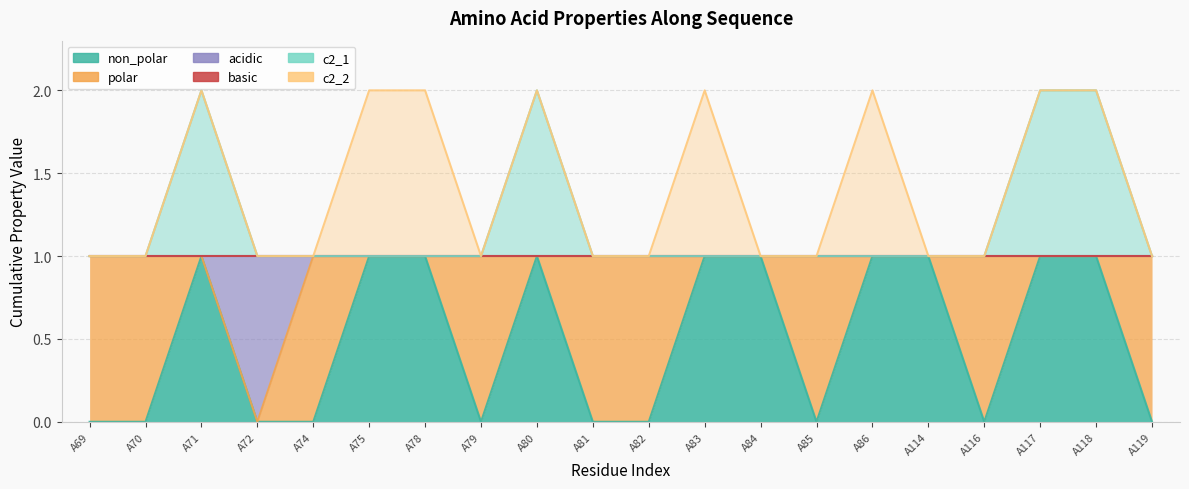

At which category does the chart reach its minimum across all series?

A69